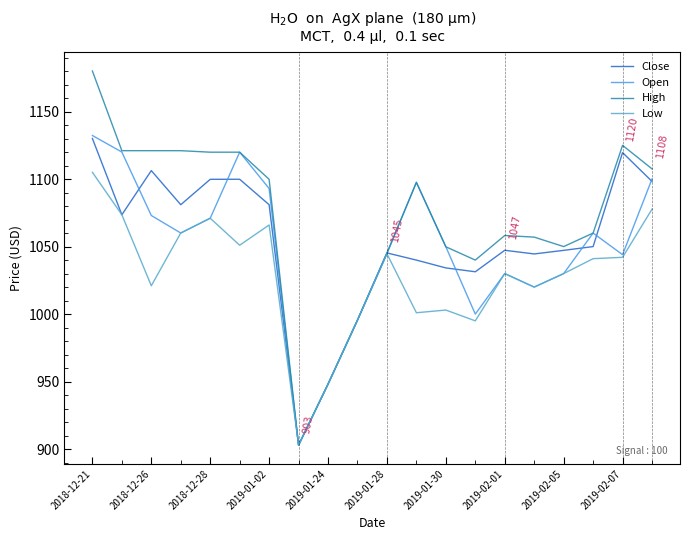

What is the greatest value displayed?

1180.0